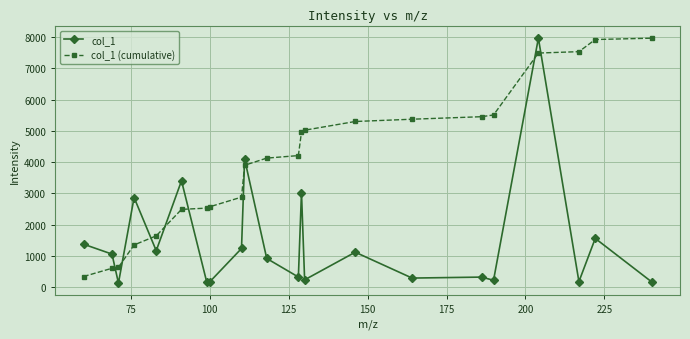

What is the value of the col_1 point at the 11th from the left?

919.2